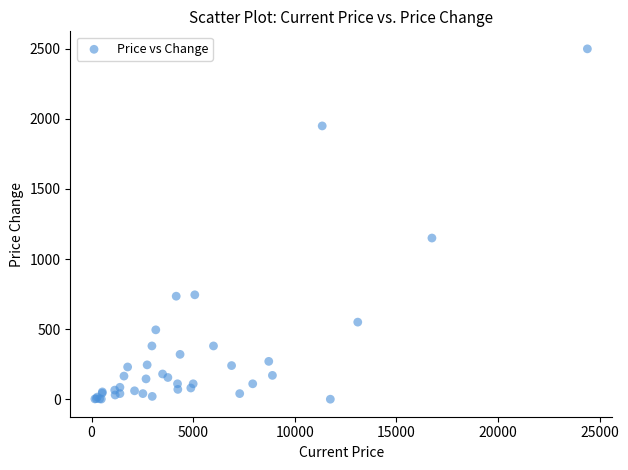

What Y value in the scatter plot is closest to 1250?

1150